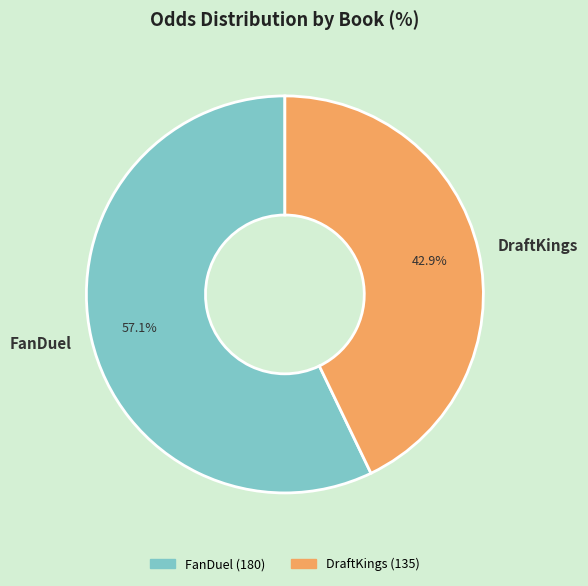

To the nearest percent, what is the average slice percentage?

50%